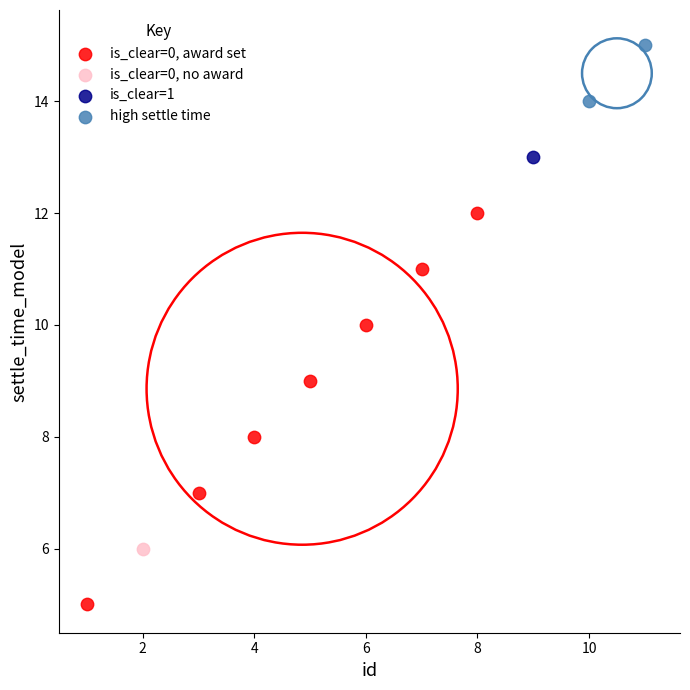

What are all the series names shown in the legend?

is_clear=0, award set, is_clear=0, no award, is_clear=1, high settle time